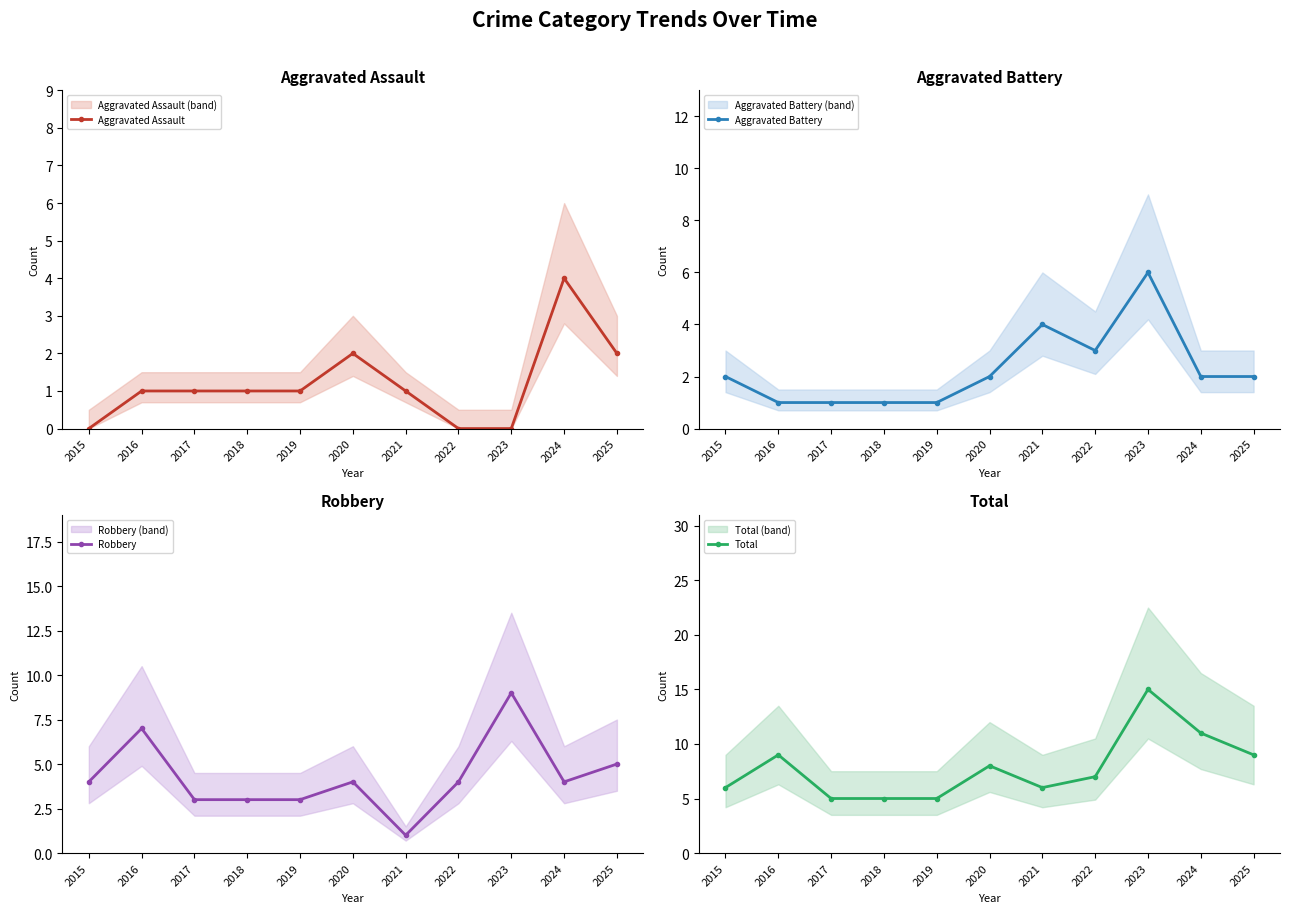

How many interior local valleys does the Total series have?

1